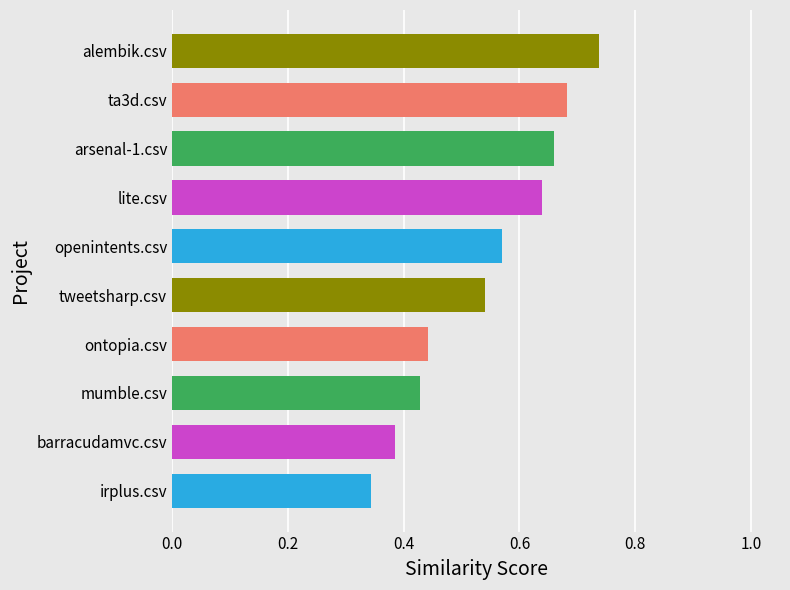

Where is the data nearest to the value 0?

irplus.csv